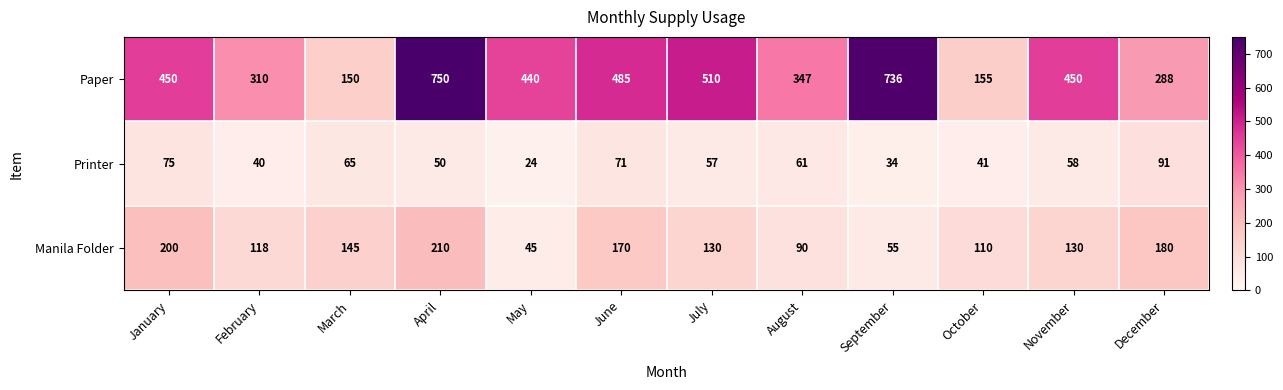

List the series in order of their overall mean, lowest first.

Printer, Manila Folder, Paper